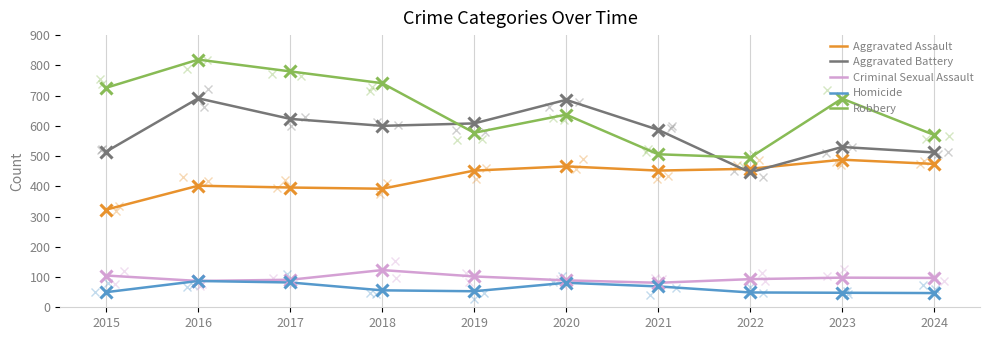

Which has a higher value, 2021 or 2015?

2021